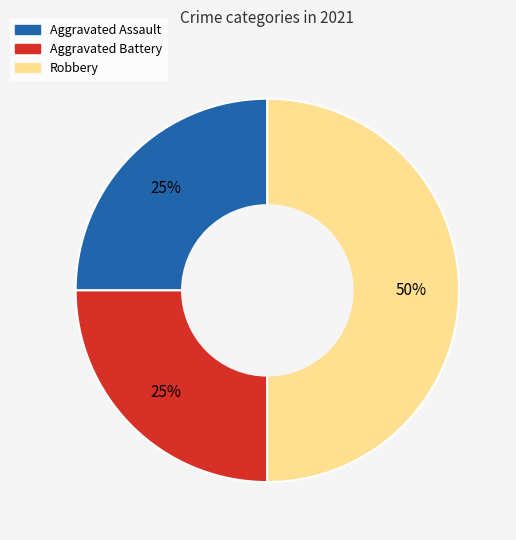

Does Aggravated Battery represent more than half of the total?

No